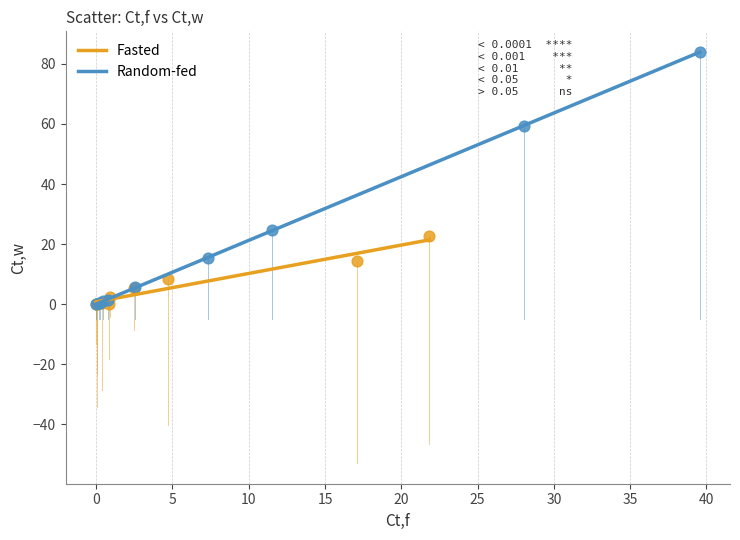

Which series reaches the maximum Y coordinate?

Random-fed